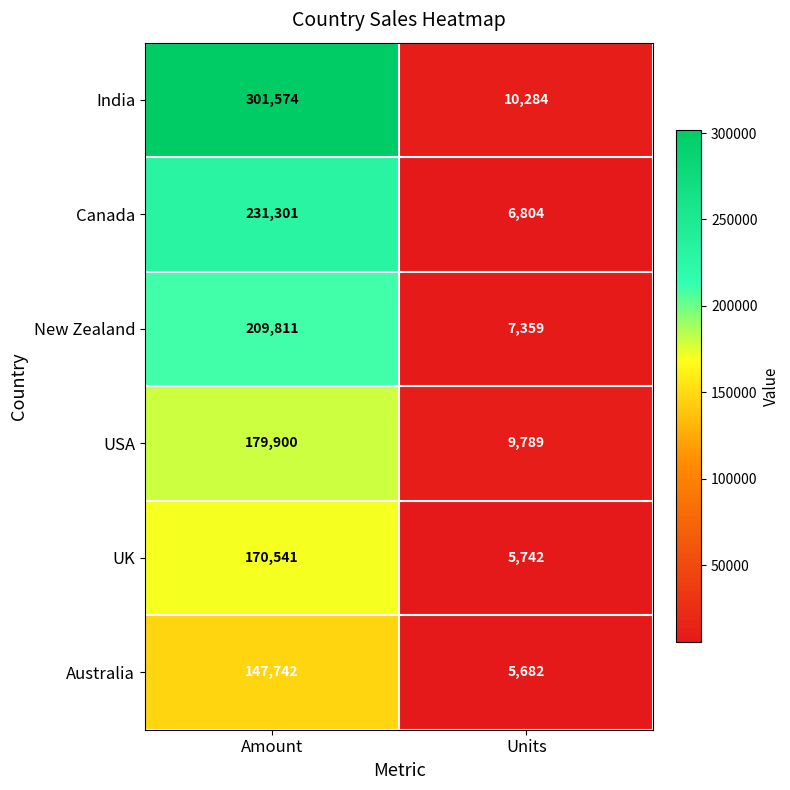

Reading right to left, list all the values displayed in this chart.

India: Units=10284	Amount=301574
Canada: Units=6804	Amount=231301
New Zealand: Units=7359	Amount=209811
USA: Units=9789	Amount=179900
UK: Units=5742	Amount=170541
Australia: Units=5682	Amount=147742